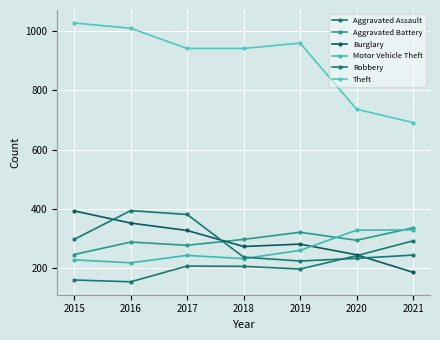

What is the total value across all series at 2019?

2242